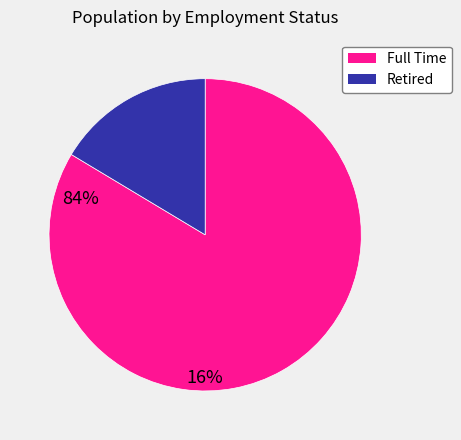

Rank the categories by value from lowest to highest.

Retired, Full Time